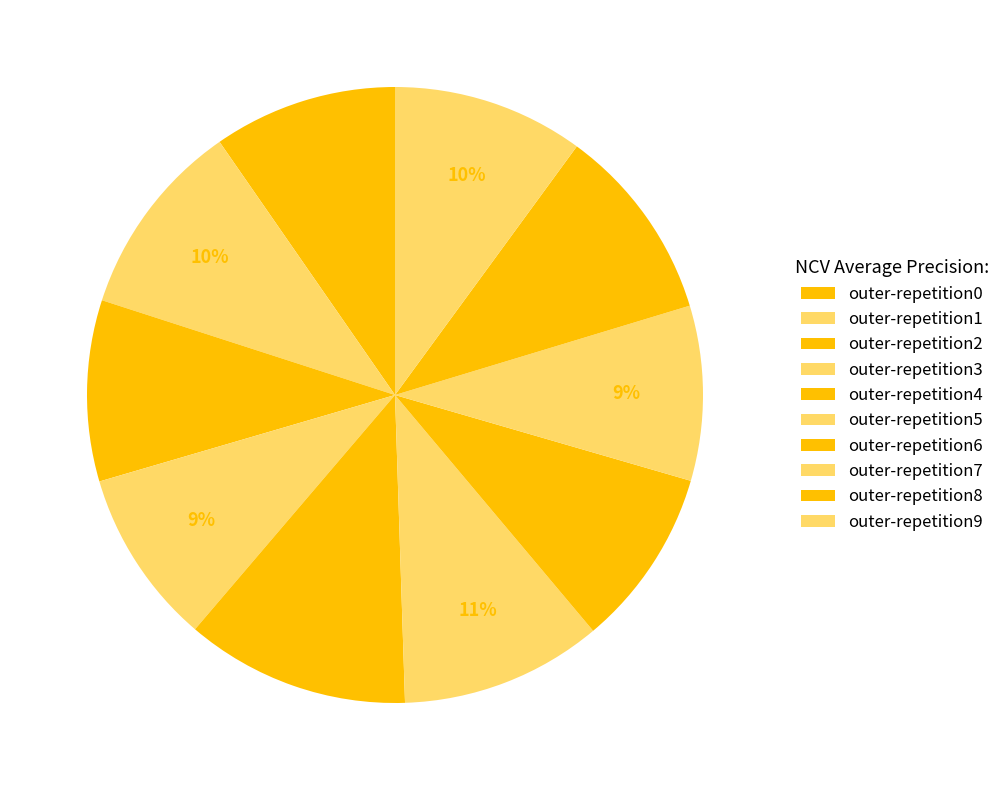

To the nearest percent, what percentage of the pie is outer-repetition6?

9%